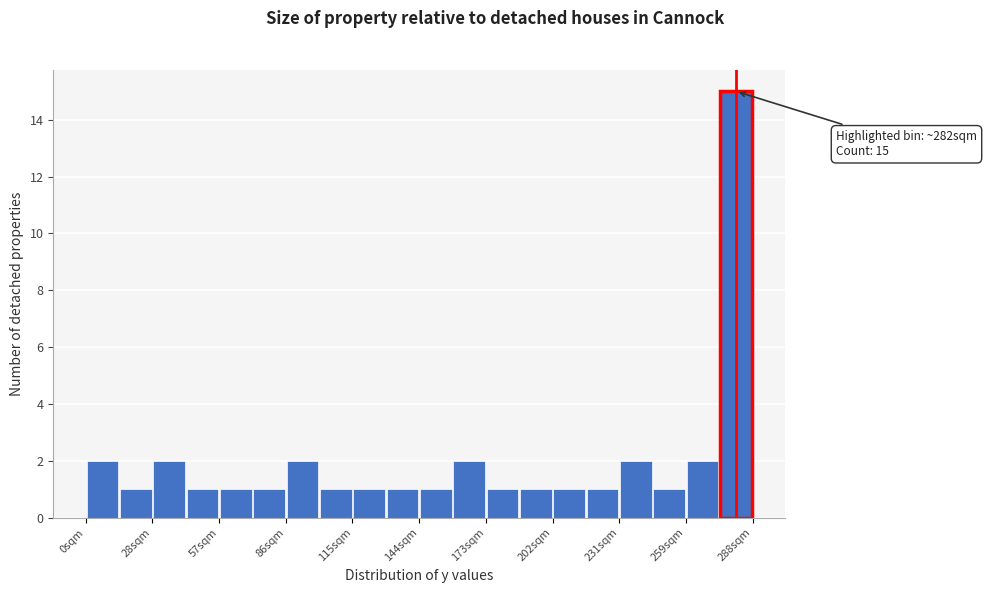

Read against the x-axis, roughly where is the centre of the tallest bar?

280